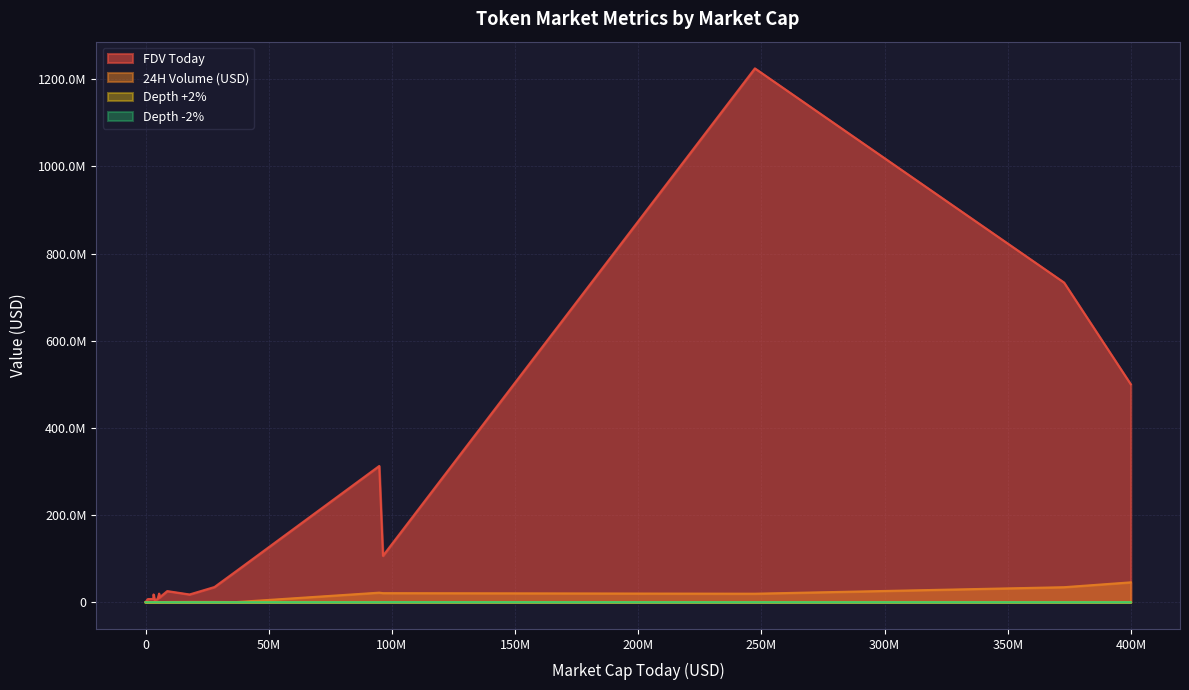

Reading left to right, what are all the values shown in this chart?

FDV Today: abyss-world=64667.0	aerodrome-finance=733688742.0	aethir=1225114546.0	aevo-exchange=106686065.0	airtor-protocol=34982542.0	ait-protocol=3802926.0	alephium=71957762.0	alltoscan=7738396.0	altered-state-token=25644672.0	altlayer=312709666.0	alvara-protocol=19830063.0	andromeda-2=5052902.0	andy-on-sol=315259.0	apecoin=500248246.0	arcana-token=7545371.0	arrow-token=1580412.0	artfi=7371641.0	artrade=17894539.0	asmatch=17949952.0	atlas-navi=10186589.0
24H Volume (USD): abyss-world=79917.0	aerodrome-finance=34565191.0	aethir=19654493.0	aevo-exchange=20935827.0	airtor-protocol=762277.0	ait-protocol=129392.0	alephium=472574.0	alltoscan=135248.0	altered-state-token=610504.0	altlayer=22020512.0	alvara-protocol=435538.0	andromeda-2=74674.0	andy-on-sol=98120.0	apecoin=45702885.0	arcana-token=309721.0	arrow-token=76645.0	artfi=220450.0	artrade=841582.0	asmatch=118885.0	atlas-navi=214088.0
Depth +2%: abyss-world=0.0	aerodrome-finance=1420.7	aethir=34197.8	aevo-exchange=157512.2	airtor-protocol=5947.1	ait-protocol=1384.8	alephium=11205.3	alltoscan=269.2	altered-state-token=4445.0	altlayer=57639.7	alvara-protocol=2377.0	andromeda-2=0.0	andy-on-sol=0.0	apecoin=72295.6	arcana-token=521.7	arrow-token=0.0	artfi=486.8	artrade=1662.7	asmatch=4.0	atlas-navi=4.2
Depth -2%: abyss-world=0.0	aerodrome-finance=1504.0	aethir=71410.2	aevo-exchange=223328.5	airtor-protocol=8940.7	ait-protocol=418.6	alephium=16306.9	alltoscan=177.9	altered-state-token=1823.9	altlayer=72894.4	alvara-protocol=2048.4	andromeda-2=0.0	andy-on-sol=0.0	apecoin=84668.1	arcana-token=400.9	arrow-token=0.0	artfi=286.4	artrade=3327.1	asmatch=202.0	atlas-navi=1557.2